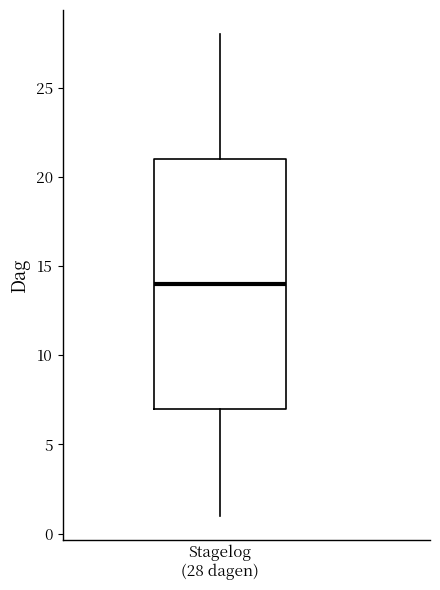

Read this box plot against the y-axis: the position of the median line, the range covered by the box, and the ends of both whiskers. The values are not printed on the chart, so give them approximately, as read against the axis.

median 14, box 7 to 21, whiskers 1 to 28